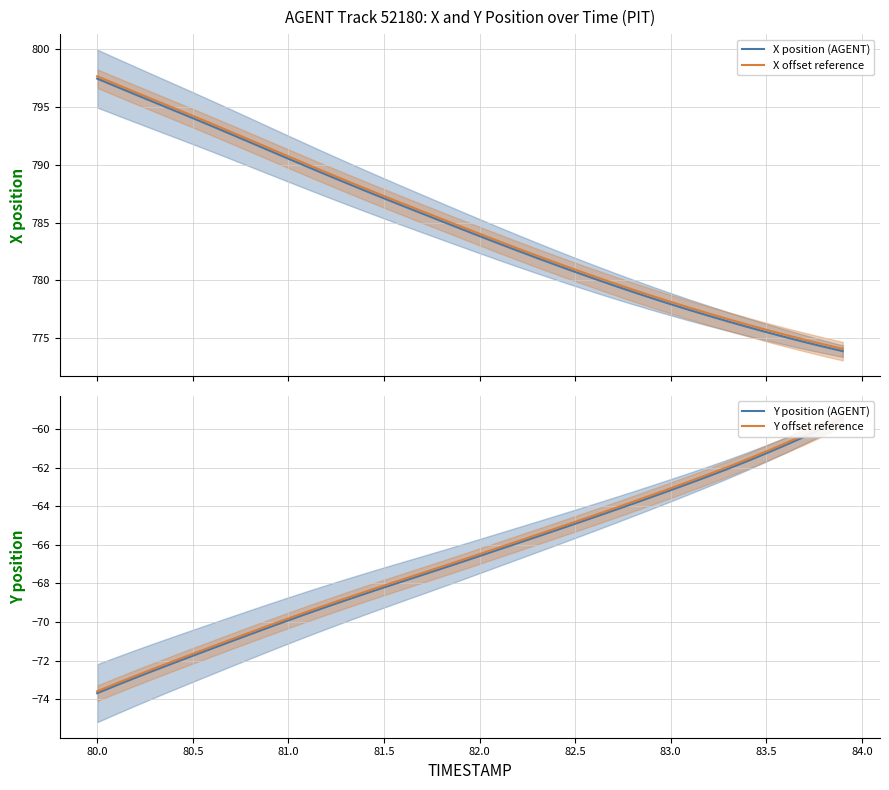

What are all the series names shown in the legend?

X position (AGENT), X offset reference, Y position (AGENT), Y offset reference